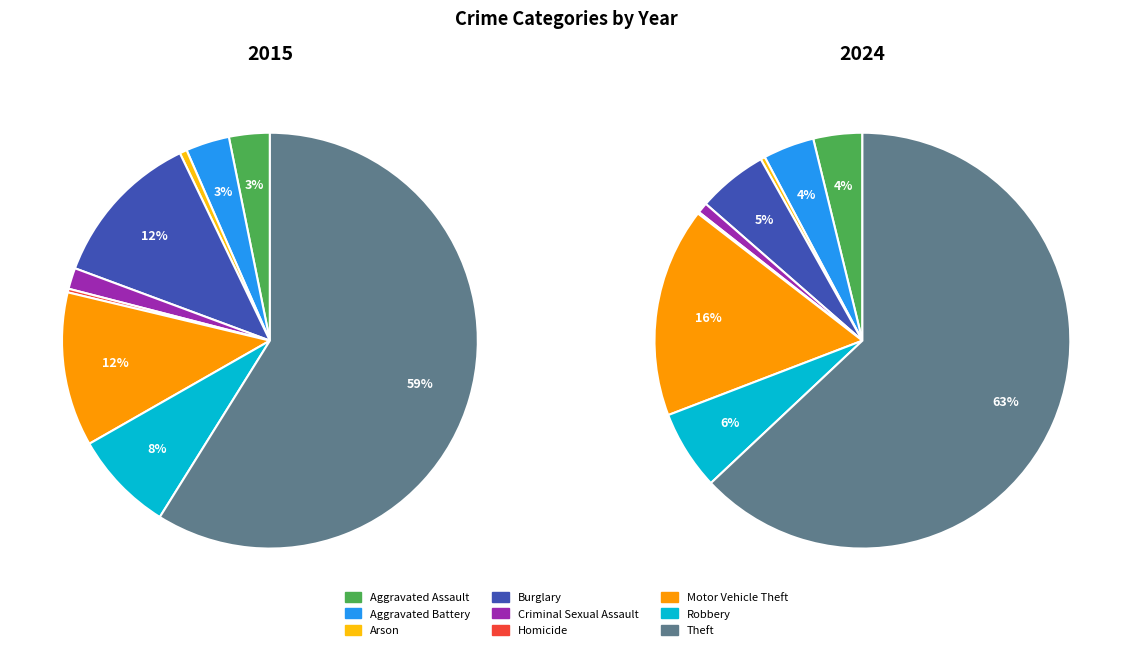

Is it true that Homicide is 1% of the pie?

False